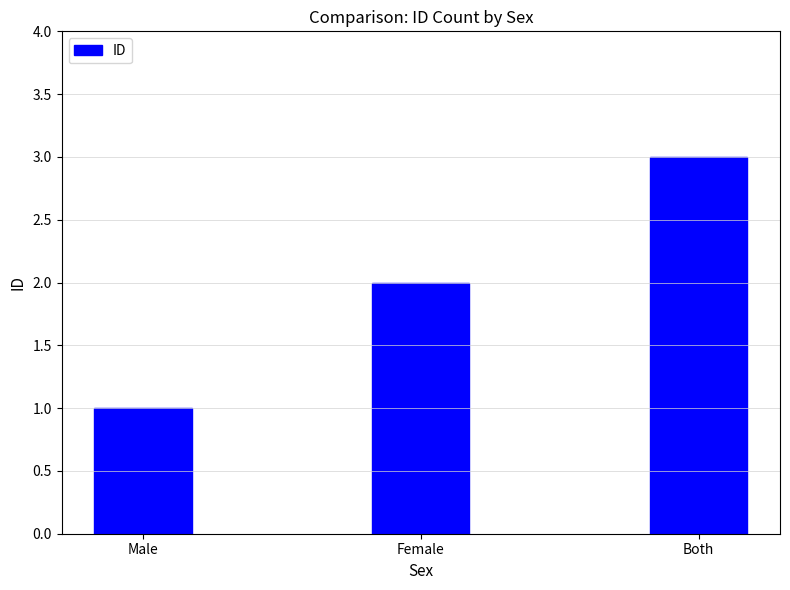

What is the difference between the second highest and minimum values?

1